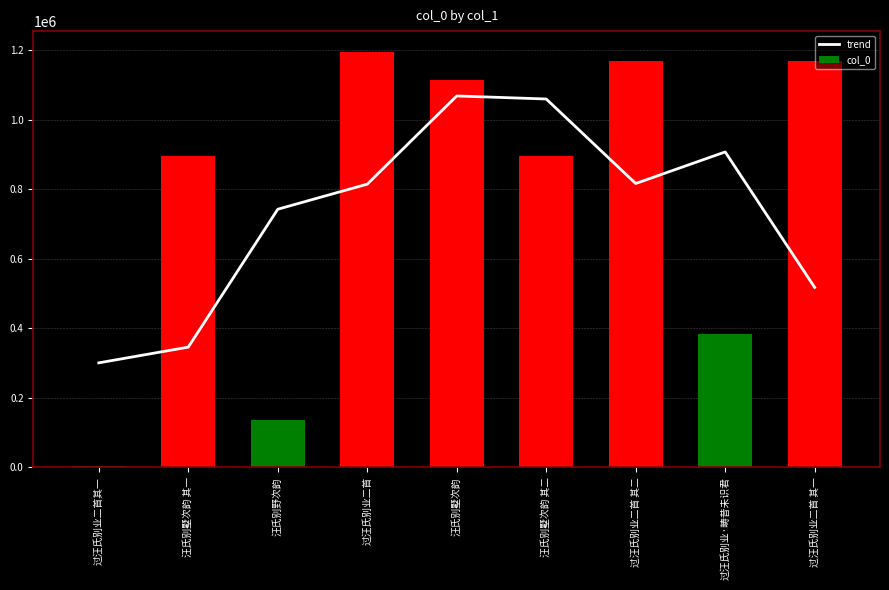

Which series has the largest total across all categories?

col_0